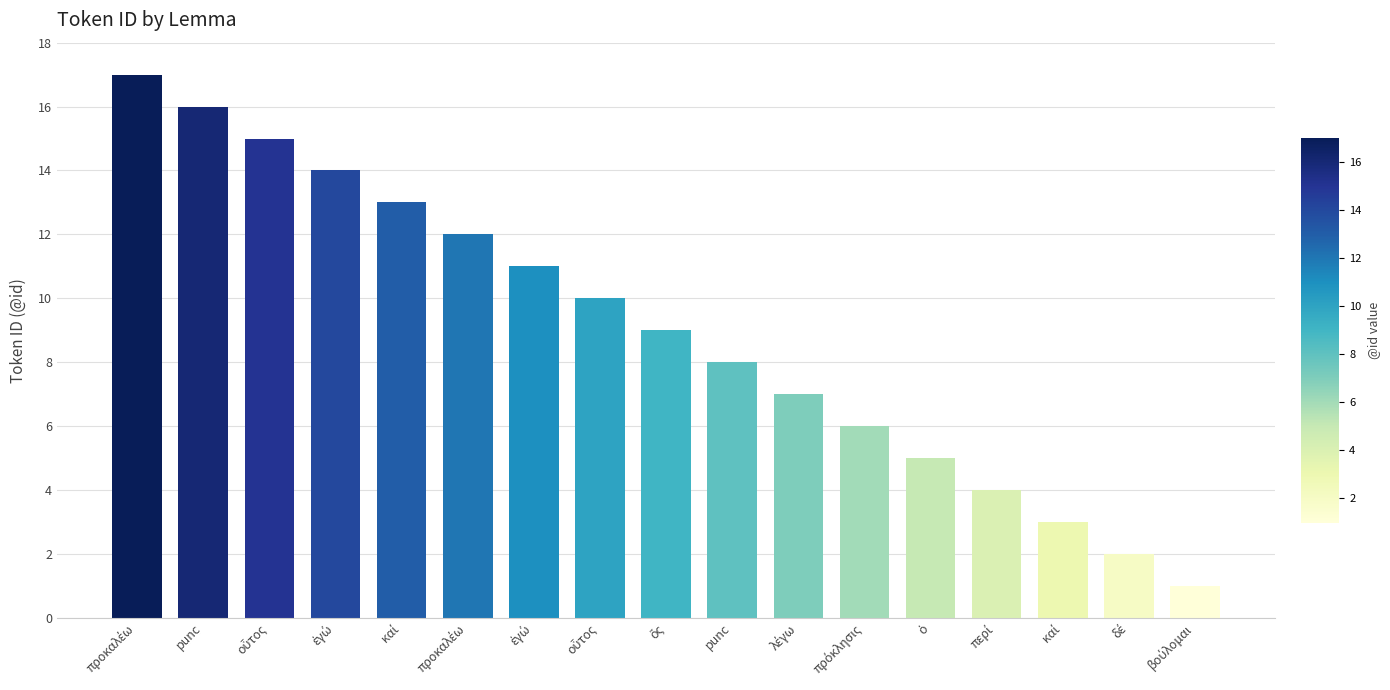

What is the average value?

9